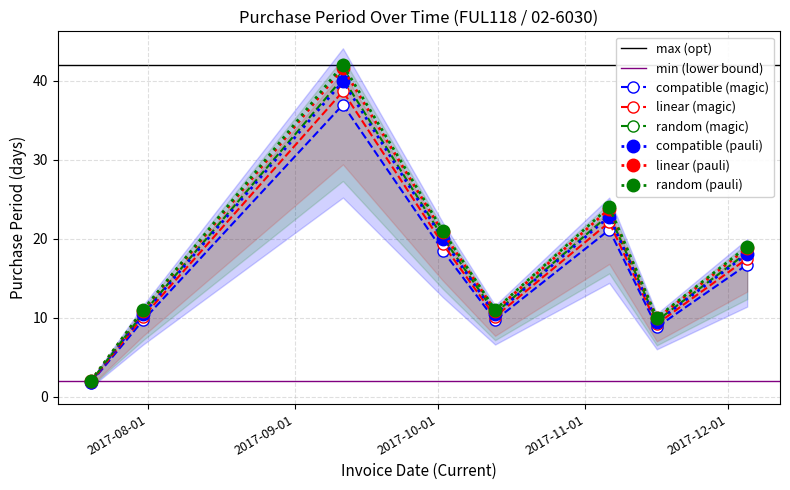

True or false: the data shows 9.7 at 2017-07-31.

True